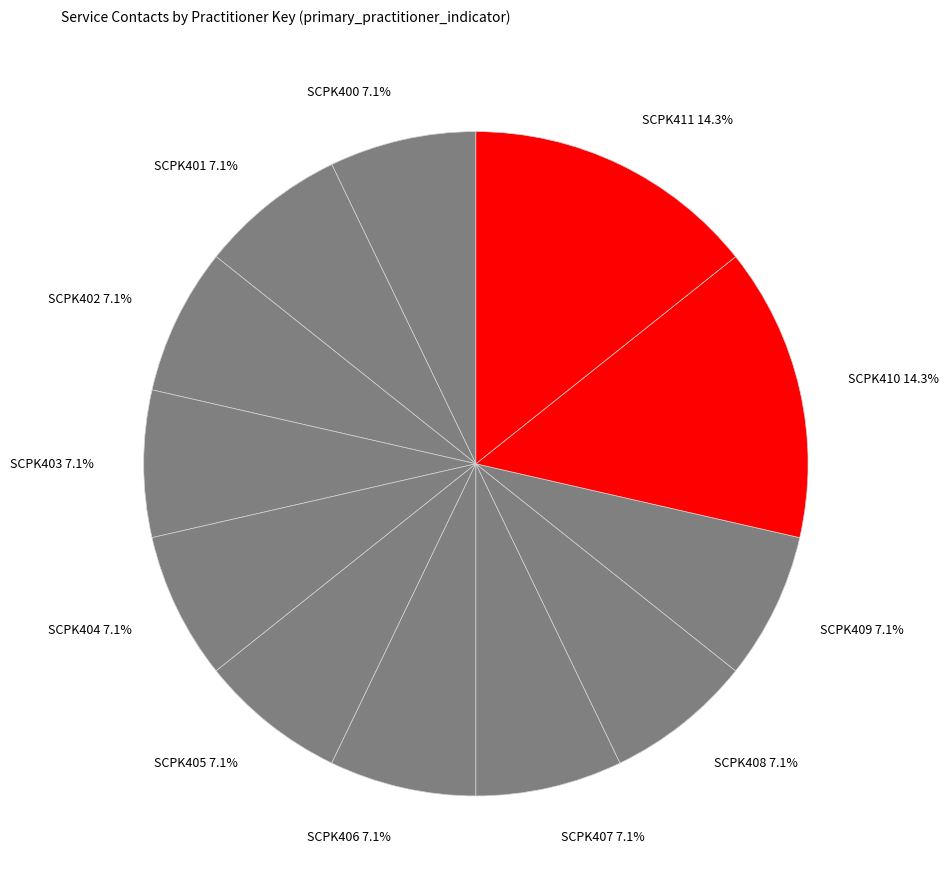

Approximately how many times larger is the value at SCPK406 compared to SCPK405?

1.0